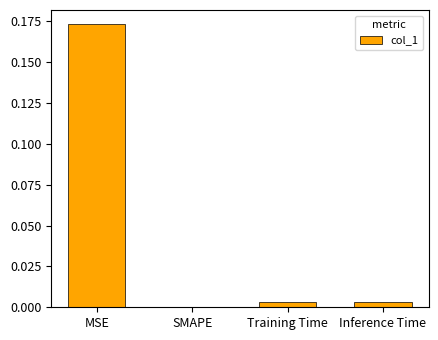

Which label corresponds to the largest value in the chart?

MSE